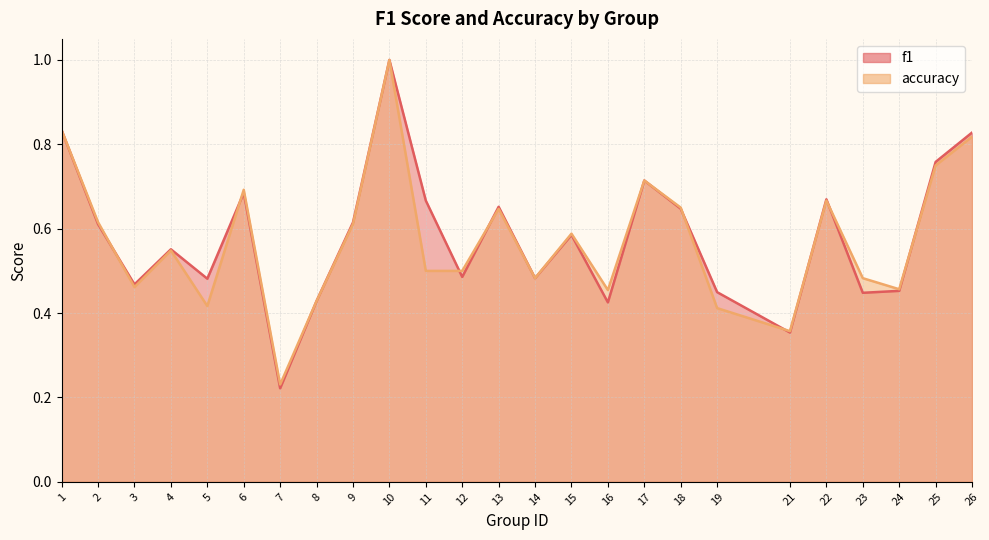

Reading right to left, what are all the values shown in this chart?

f1: 26=0.8	25=0.8	24=0.5	23=0.4	22=0.7	21=0.4	19=0.4	18=0.6	17=0.7	16=0.4	15=0.6	14=0.5	13=0.7	12=0.5	11=0.7	10=1.0	9=0.6	8=0.4	7=0.2	6=0.7	5=0.5	4=0.6	3=0.5	2=0.6	1=0.8
accuracy: 26=0.8	25=0.8	24=0.5	23=0.5	22=0.7	21=0.4	19=0.4	18=0.7	17=0.7	16=0.5	15=0.6	14=0.5	13=0.6	12=0.5	11=0.5	10=1.0	9=0.6	8=0.4	7=0.2	6=0.7	5=0.4	4=0.5	3=0.5	2=0.6	1=0.8